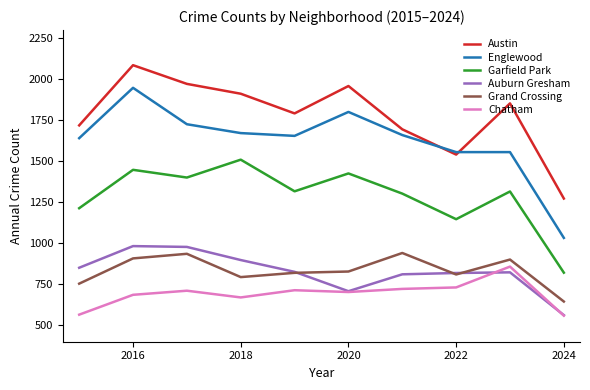

What is the maximum value for Auburn Gresham?

983